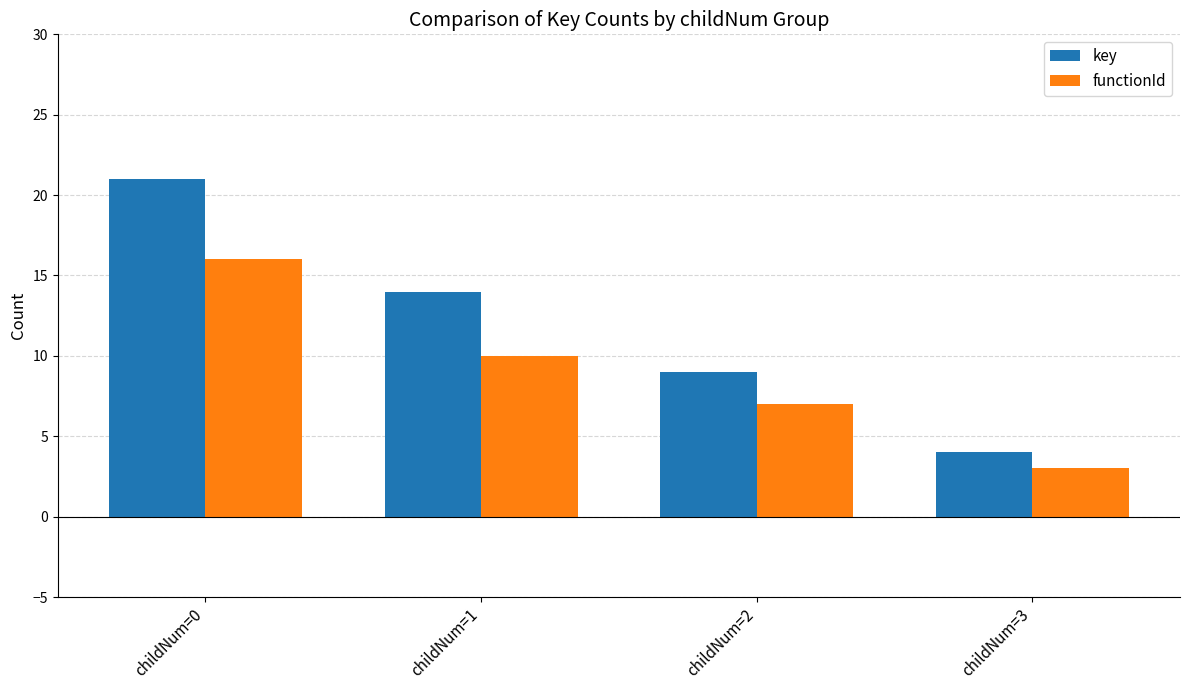

Reading left to right, extract all data points from this chart.

key: 21	14	9	4
functionId: 16	10	7	3